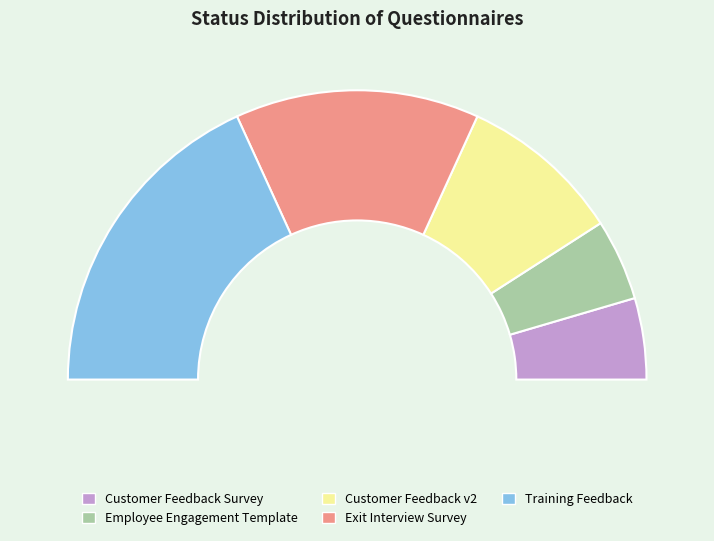

The Customer Feedback Survey slice represents 9% of the pie. True or false?

True